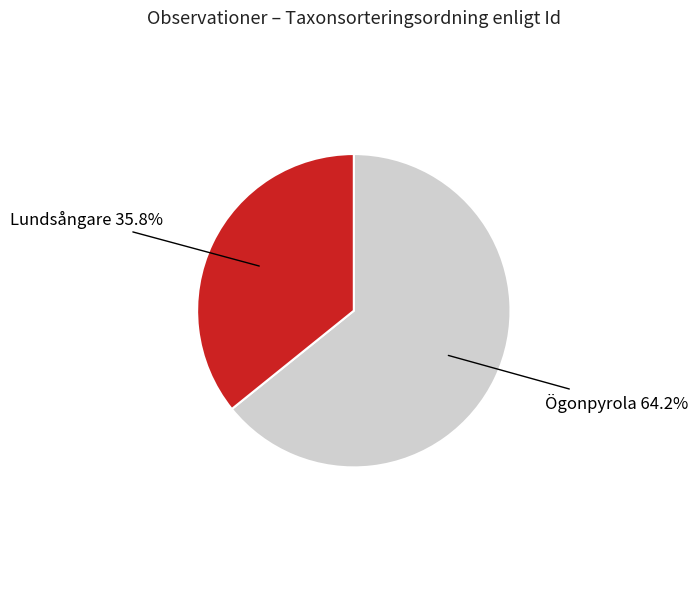

Between Lundsångare and Ögonpyrola, which is larger?

Ögonpyrola